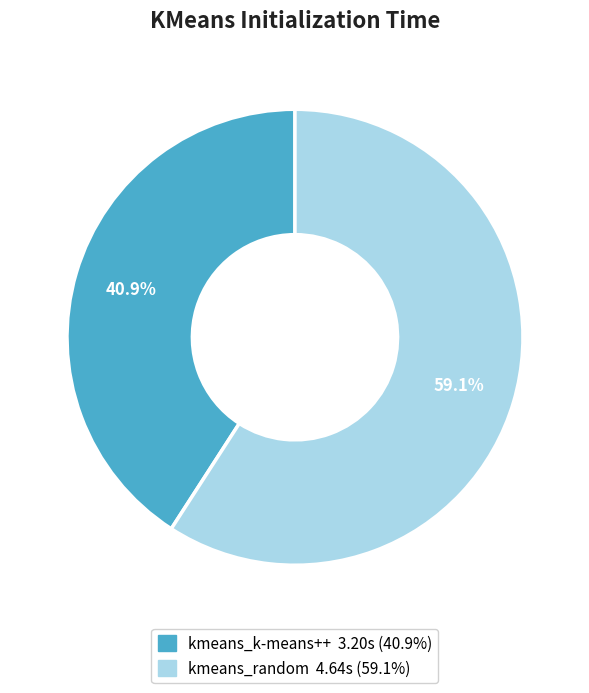

Count the number of slices in the pie.

2